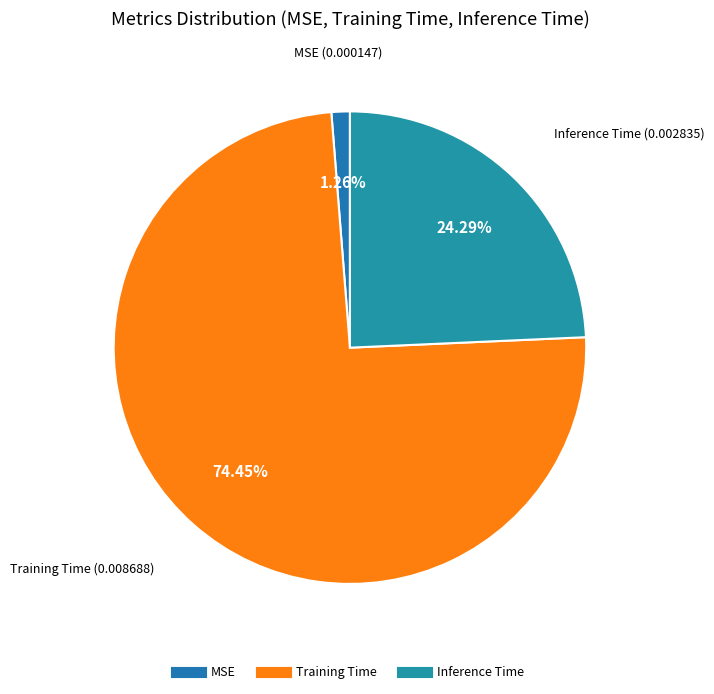

What is the smallest slice in the pie chart?

MSE